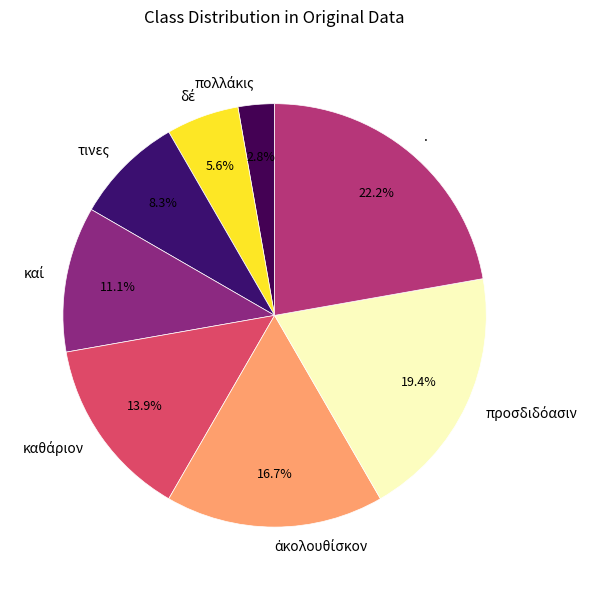

How much of the chart is everything except .?

77.8%